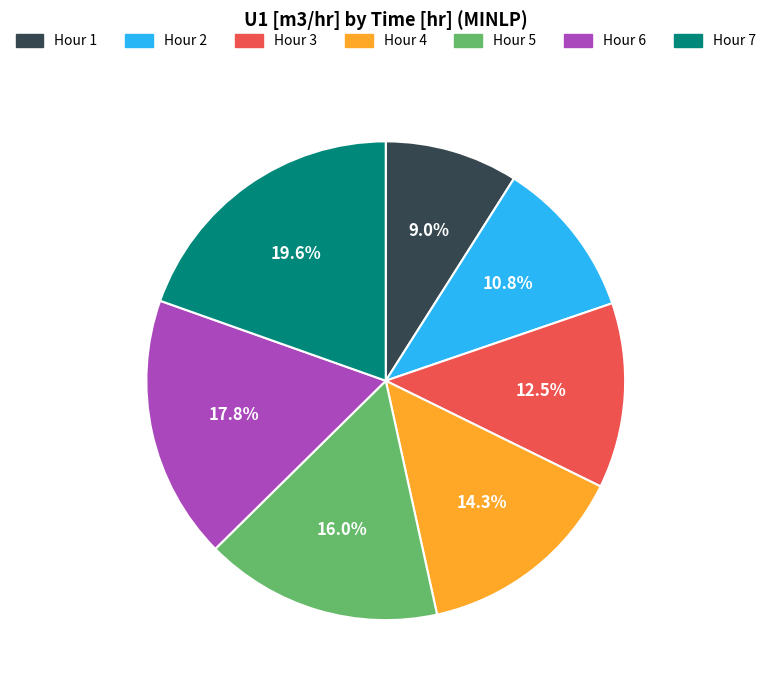

Does any single category account for the majority?

No